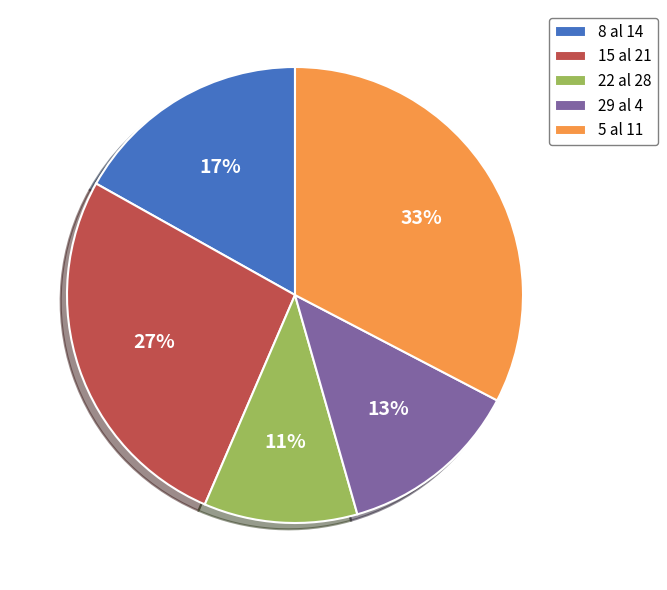

How many slices are in this pie chart?

5